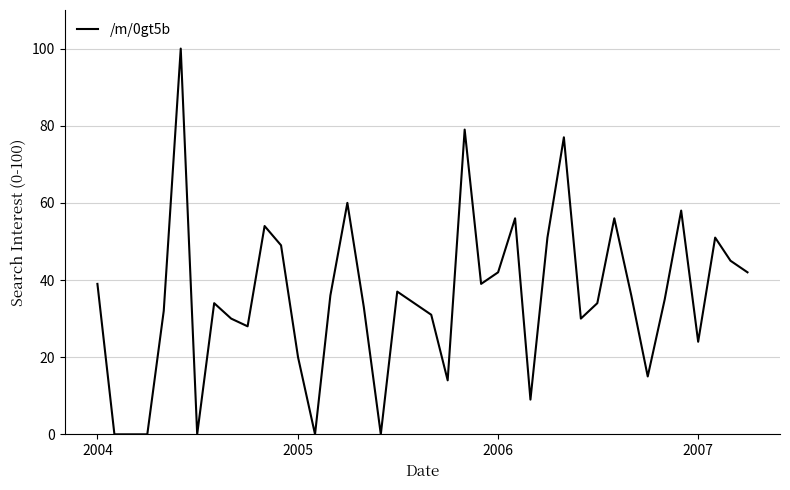

What is the maximum value shown in the chart?

100